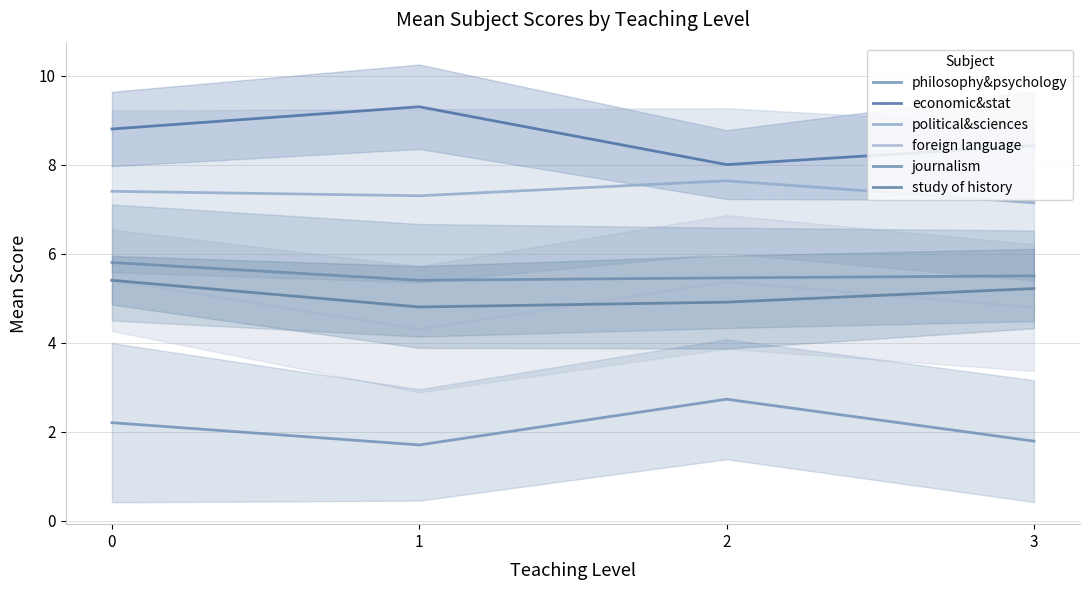

Which series has the widest spread of values?

economic&stat